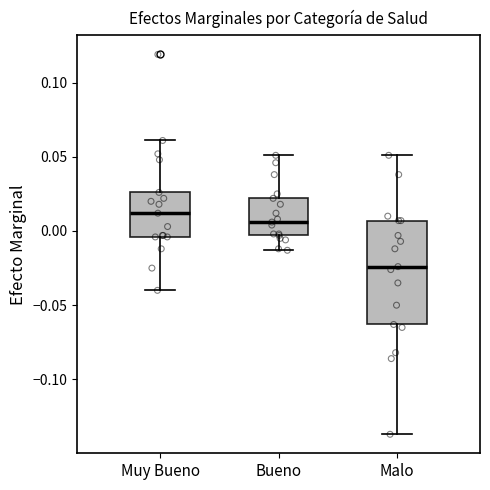

Which box has the highest median line?

Muy Bueno